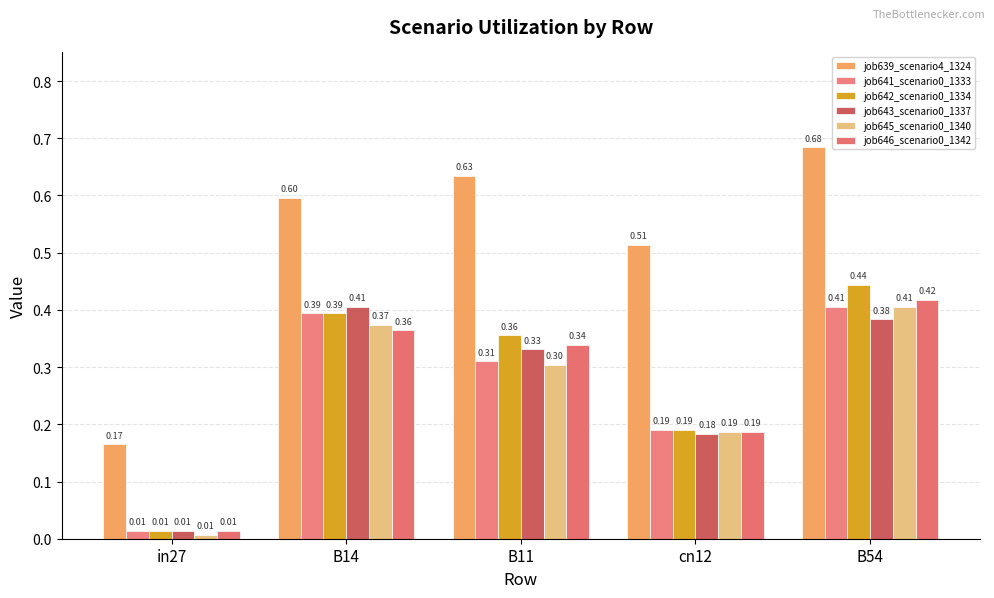

What is the total value across all series at in27?

0.2